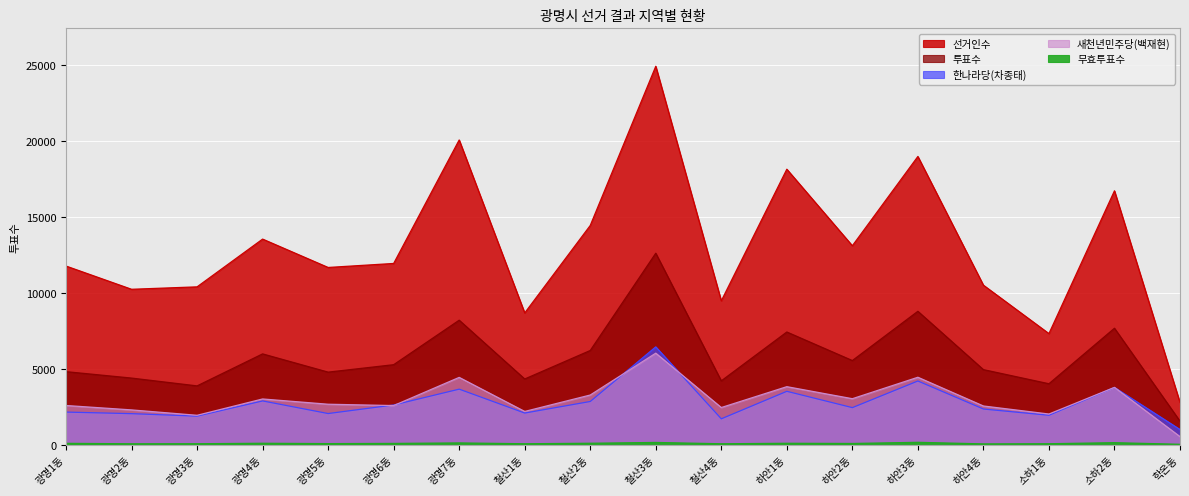

Is it true that 무효투표수 equals 90 at 광명4동?

True